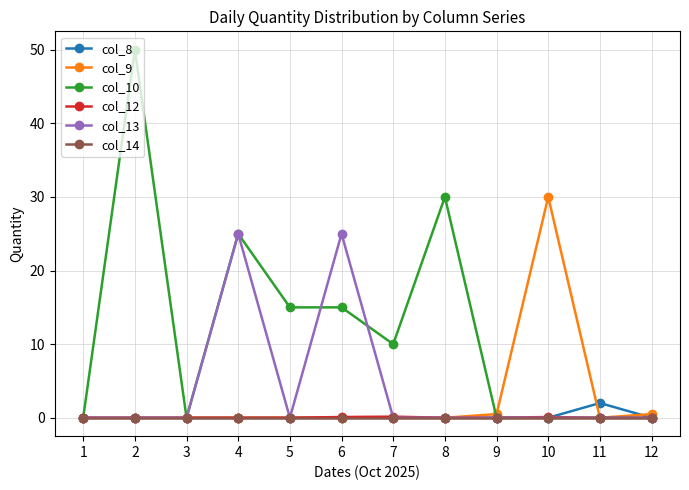

What is the difference between the highest and lowest values at 2?

50.0